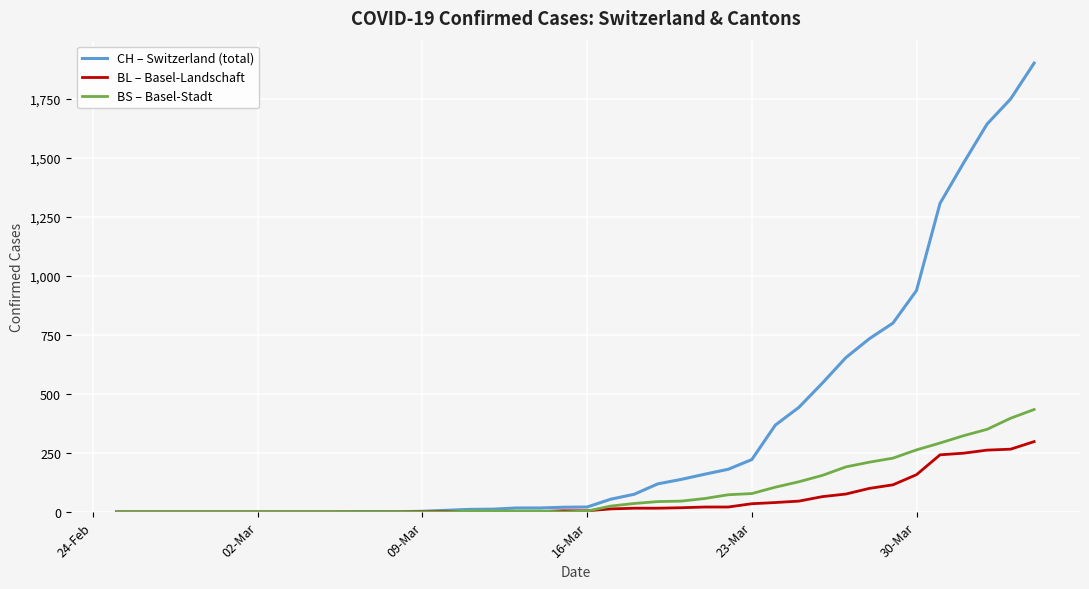

How many series are shown in this chart?

3